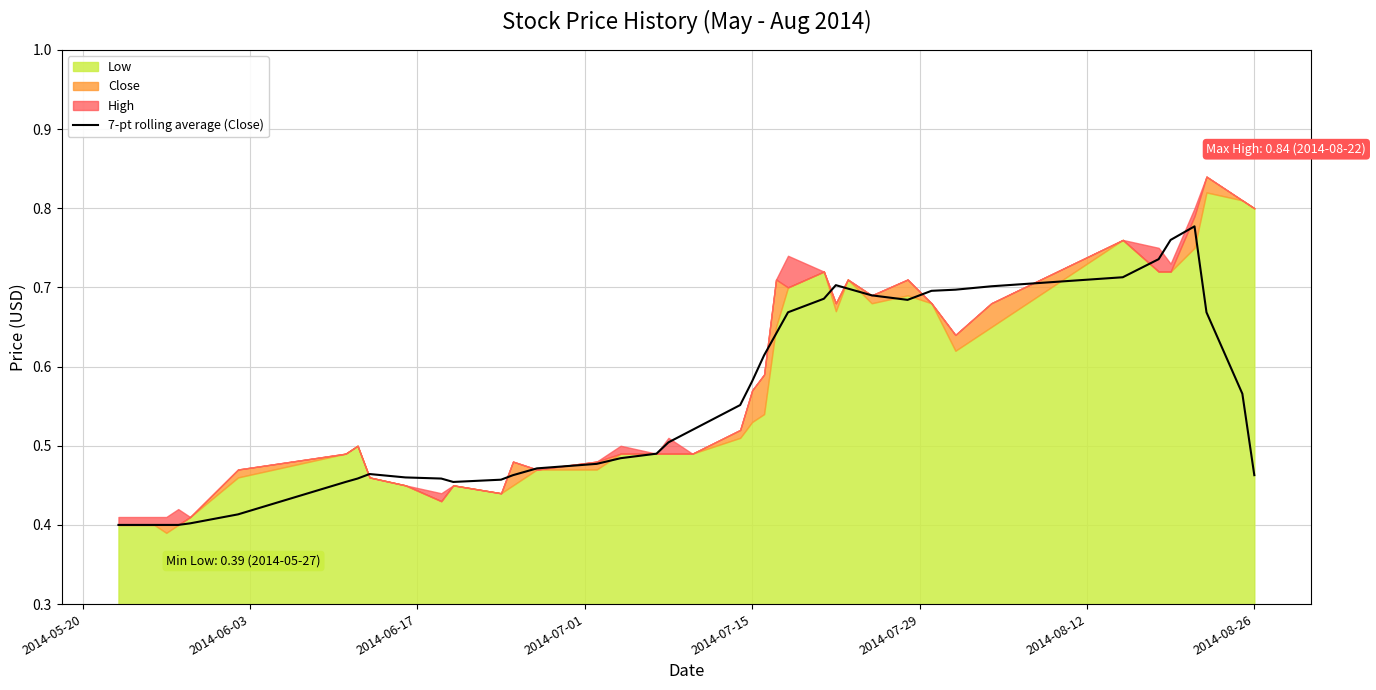

The chart shows a value of 0.1 at 2014-07-29. True or false?

False